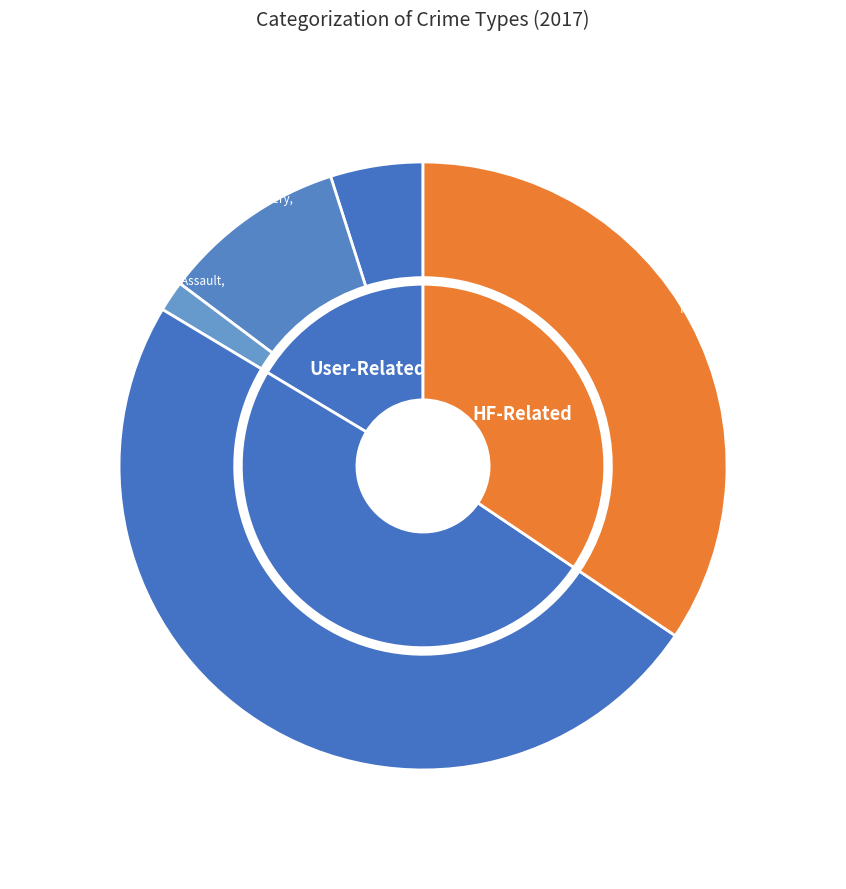

Rank the categories by value from highest to lowest.

Theft, Robbery, Aggravated Battery, Aggravated Assault, Criminal Sexual Assault, Arson